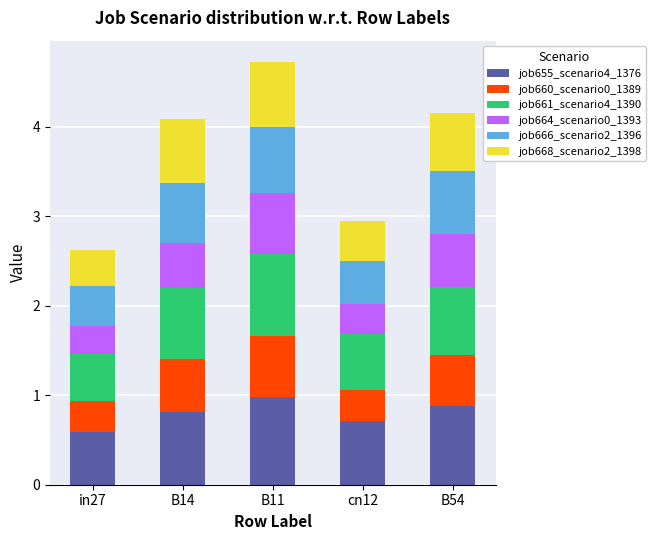

What is the total value across all series at B11?

4.7